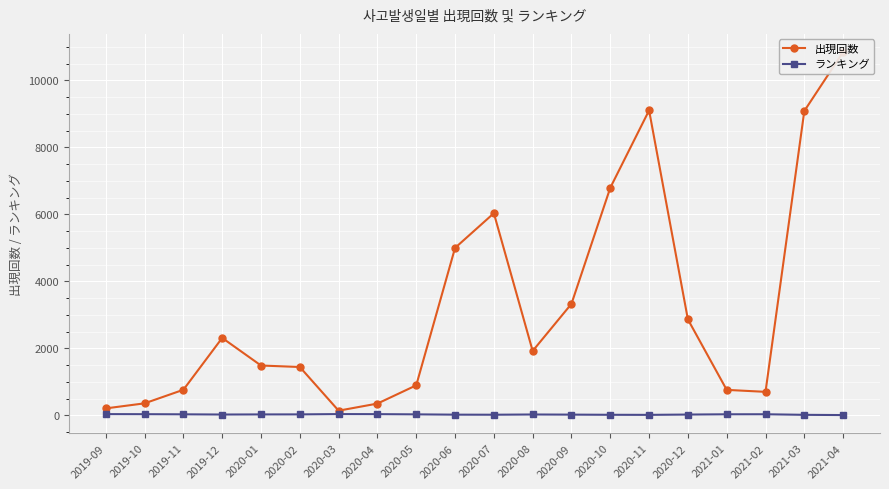

In ランキング, how many points are higher than both neighbors (excluding endpoints)?

3